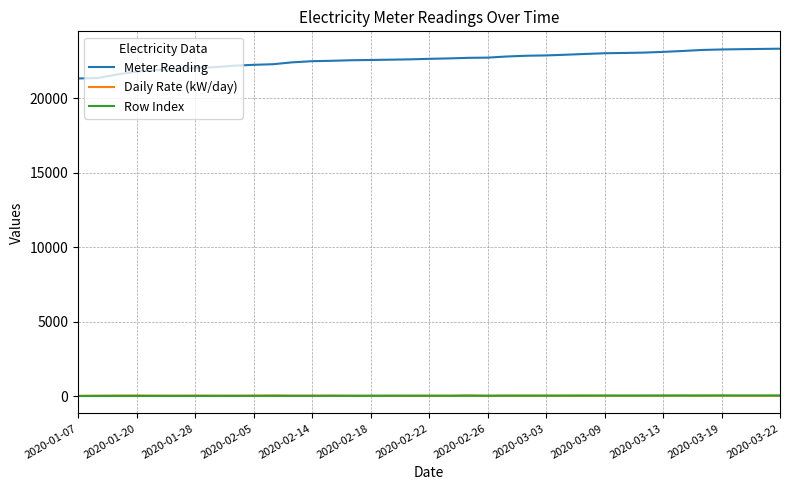

True or false: Daily Rate (kW/day) and Meter Reading intersect in this chart.

False